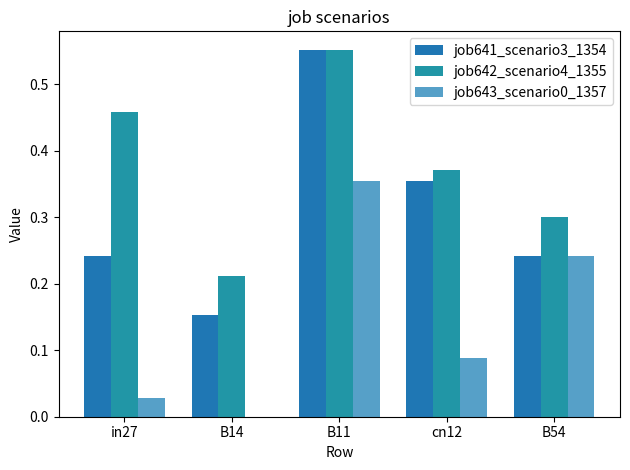

List the labels in order of job643_scenario0_1357 value, smallest first.

B14, in27, cn12, B54, B11